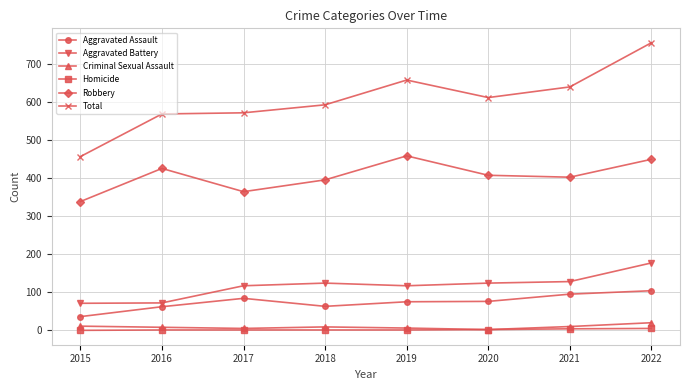

What is the difference between the second highest and second lowest values in the Criminal Sexual Assault series?

6